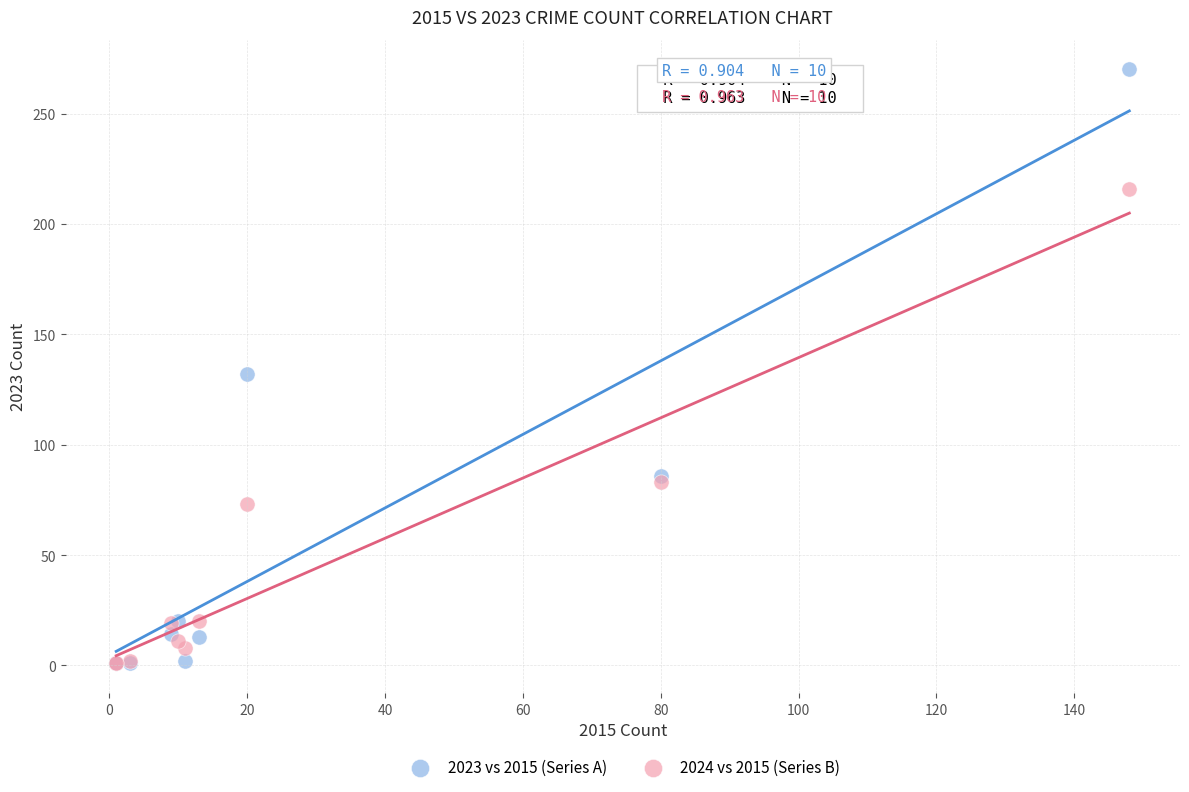

In the 2023 vs 2015 (Series A) series, what Y value is closest to 135?

132